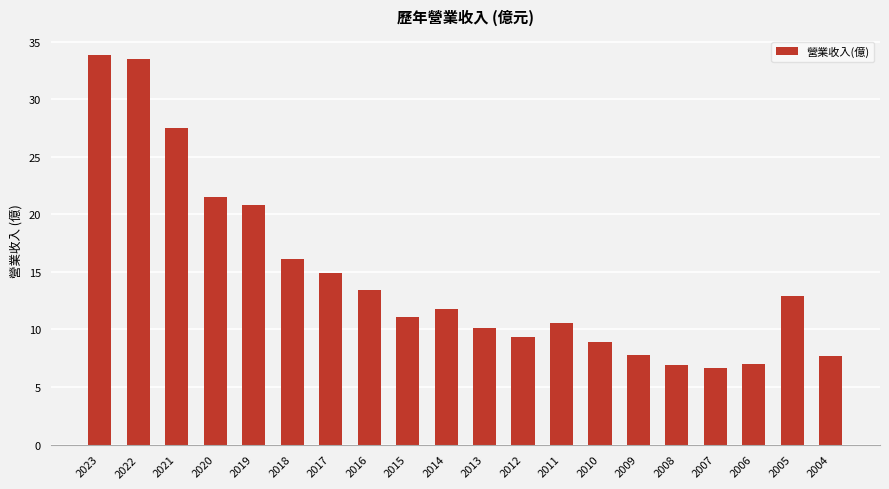

What is the sum of all values?

292.3